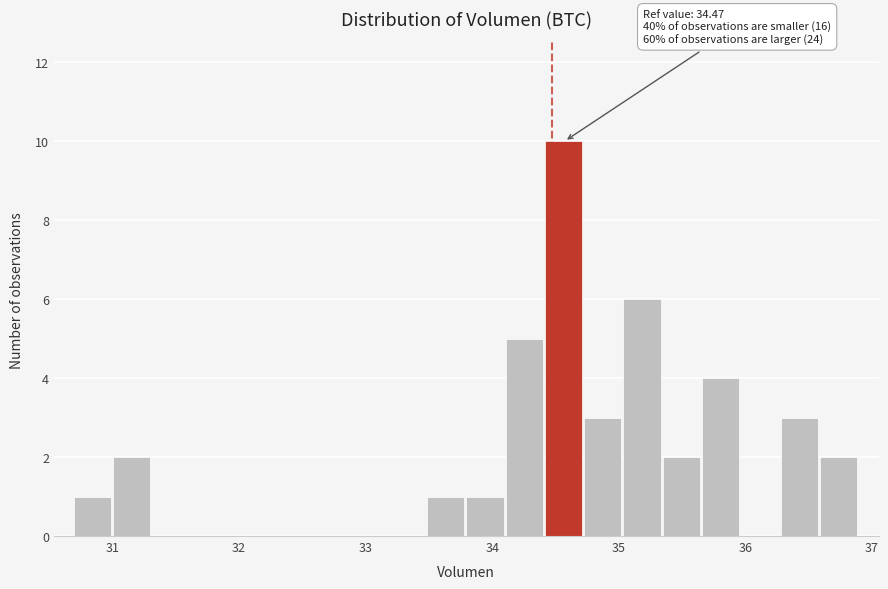

Around what value on the x-axis is the tallest bar? Give the approximate position of its centre, as read against the axis.

34.6